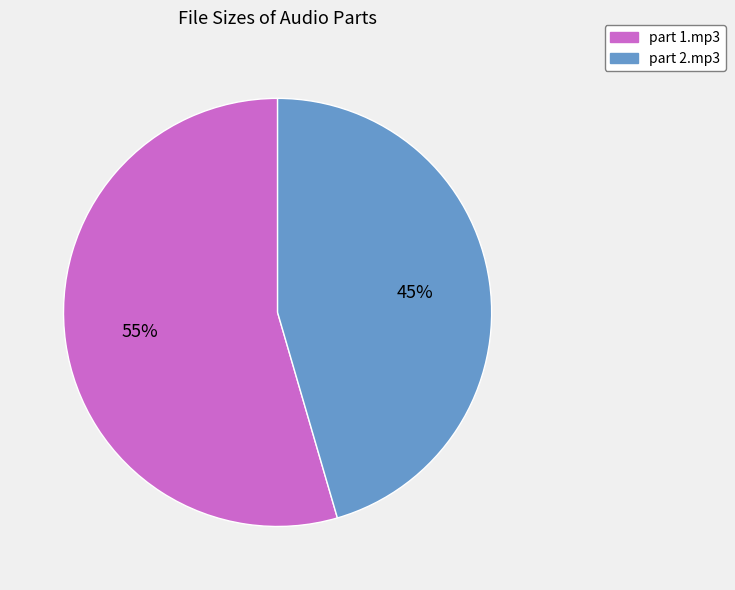

To the nearest percent, what percentage of the pie is part 2.mp3?

45%